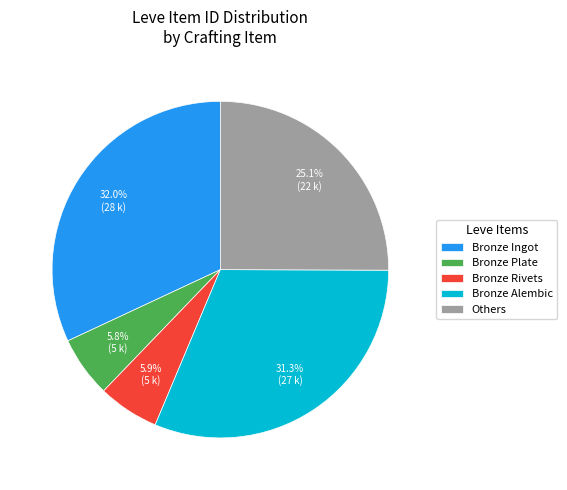

Count the number of slices in the pie.

5